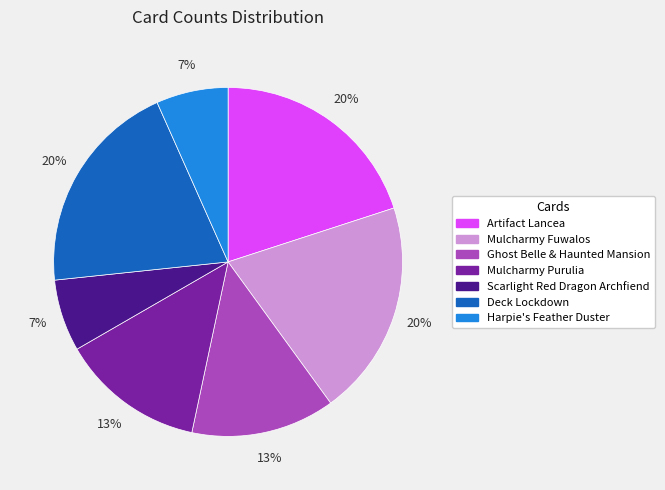

Is Scarlight Red Dragon Archfiend the majority of the pie?

No